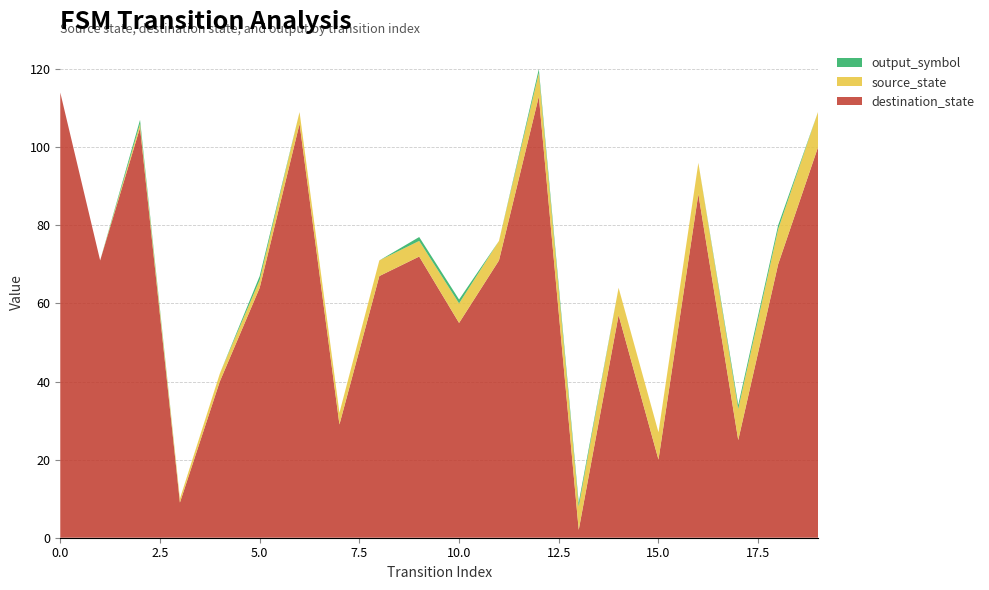

Reading right to left, what are all the values shown in this chart?

destination_state: 100	70	25	88	20	57	2	113	71	55	72	67	29	106	64	40	9	105	71	114
source_state: 9	9	8	8	7	7	6	6	5	5	4	4	3	3	2	2	1	1	0	0
output_symbol: 0	1	1	0	0	0	1	1	0	1	1	0	0	0	1	0	0	1	0	0